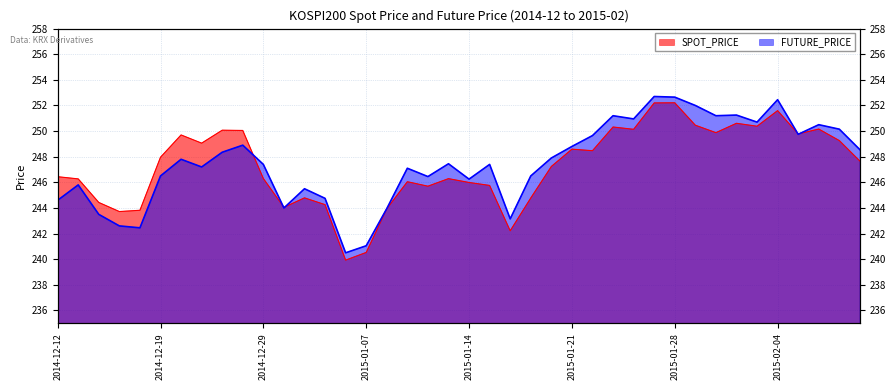

What is the label of the 11th point from the right?

2015-01-27